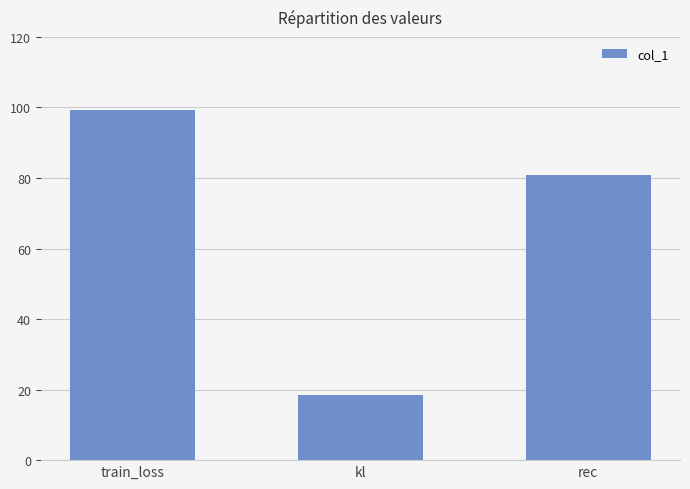

List the labels in order of value, smallest first.

kl, rec, train_loss